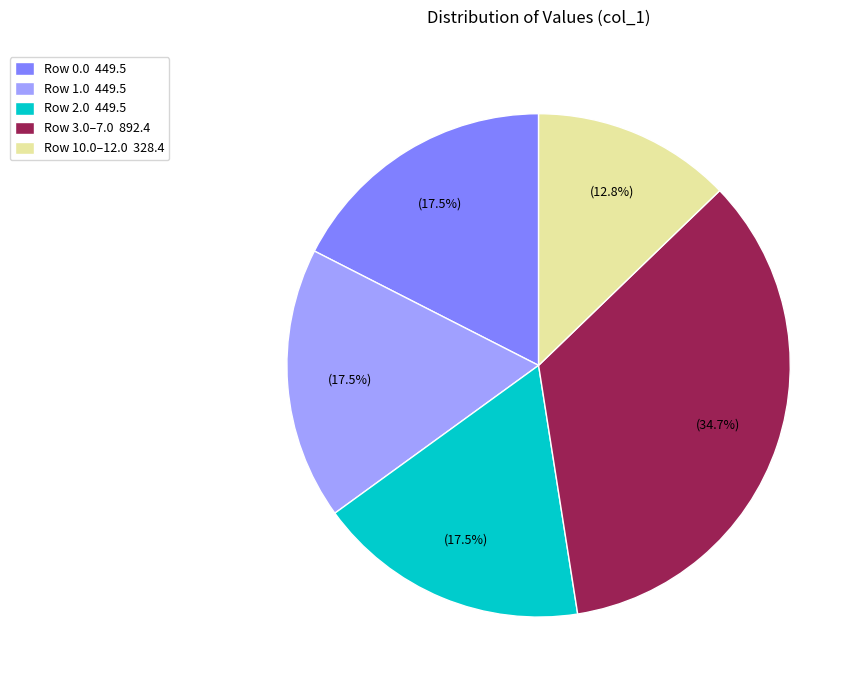

What is the total percentage of Row 10.0–12.0 328.4 and Row 3.0–7.0 892.4?

47.5%